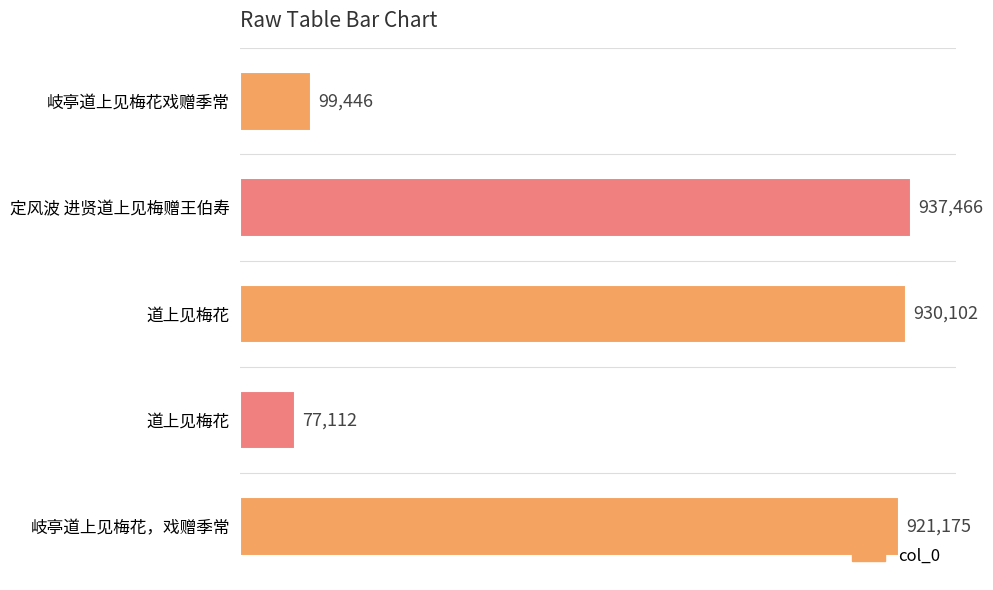

How many bars are there in total?

5